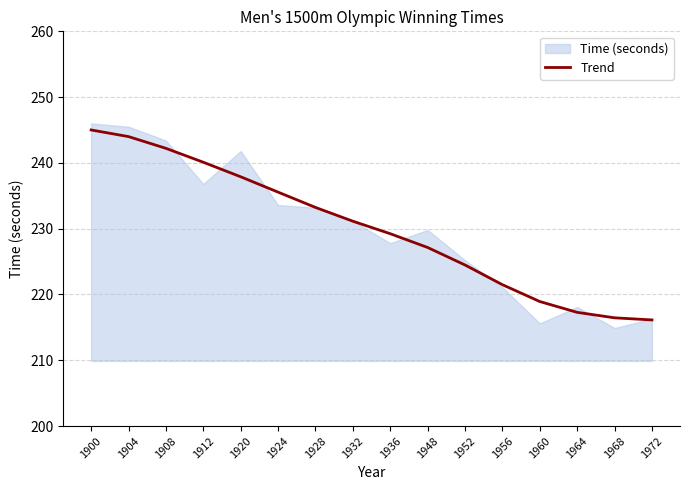

Reading left to right, list all the values displayed in this chart.

1900=245.0	1904=244.0	1908=242.2	1912=240.1	1920=237.9	1924=235.6	1928=233.2	1932=231.1	1936=229.2	1948=227.1	1952=224.5	1956=221.5	1960=218.9	1964=217.3	1968=216.5	1972=216.1